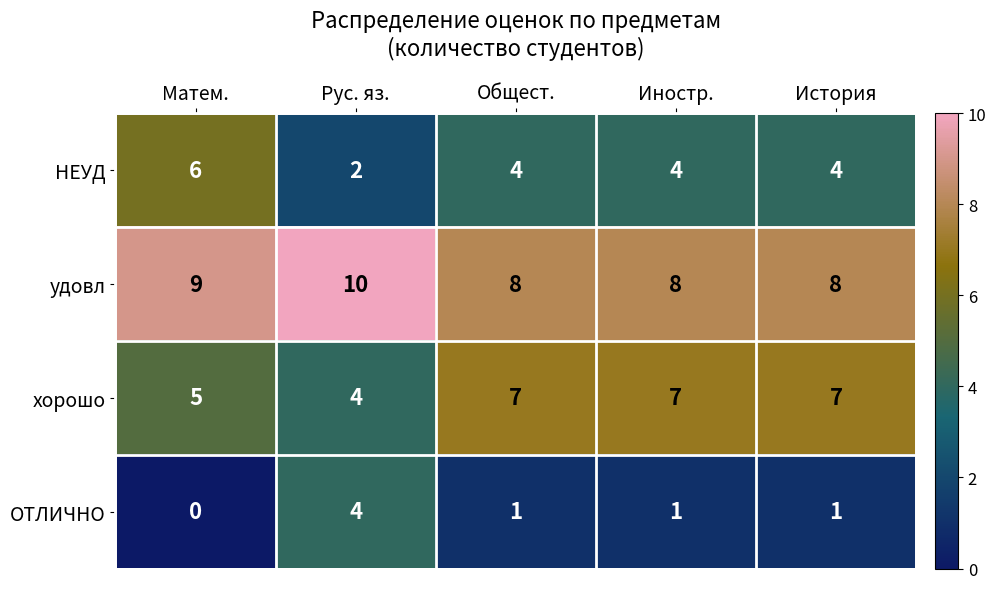

List the series in order of their peak value, lowest first.

ОТЛИЧНО, НЕУД, хорошо, удовл